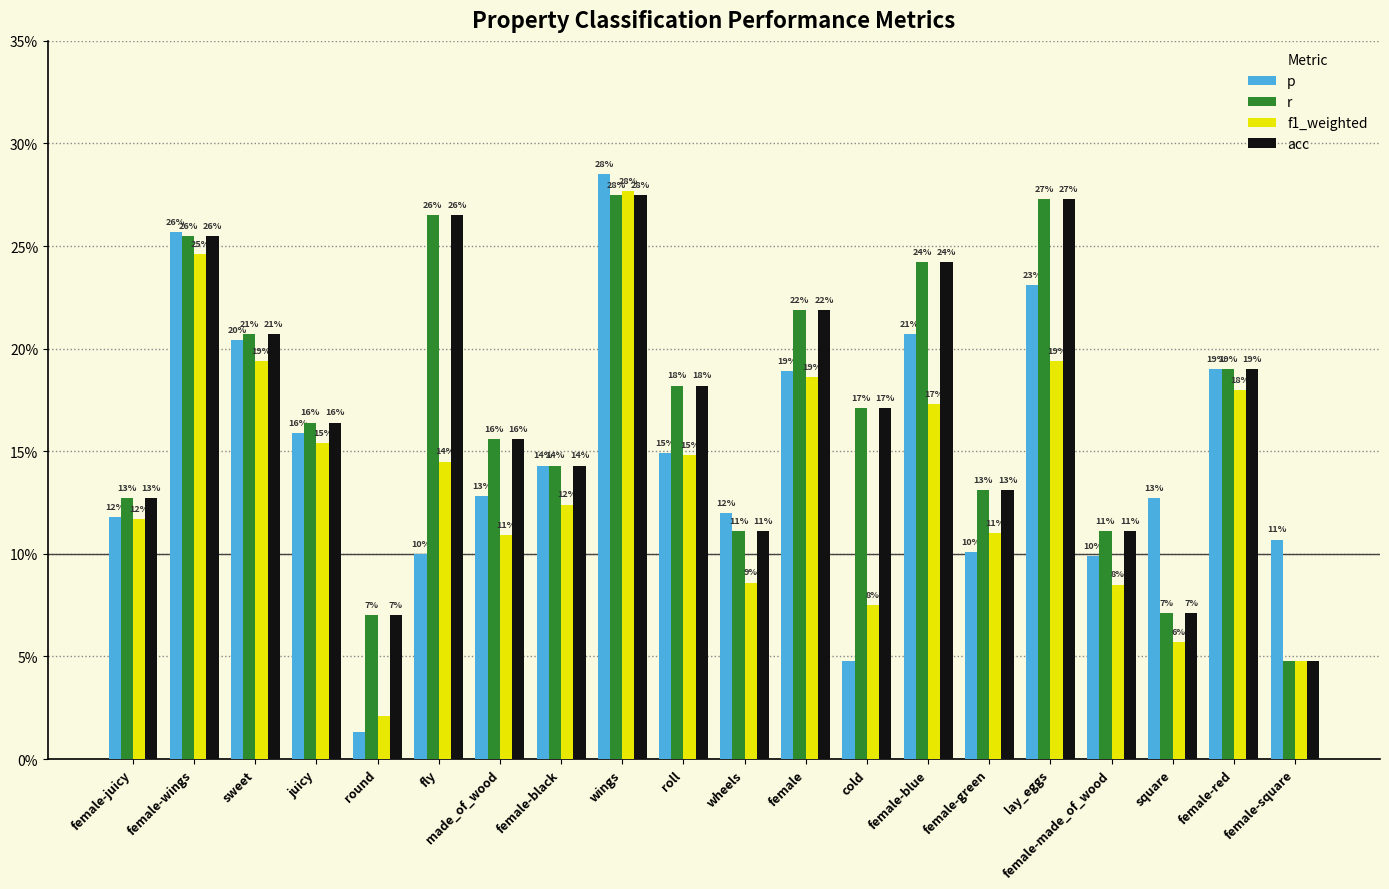

What are all the series names shown in the legend?

p, r, f1_weighted, acc